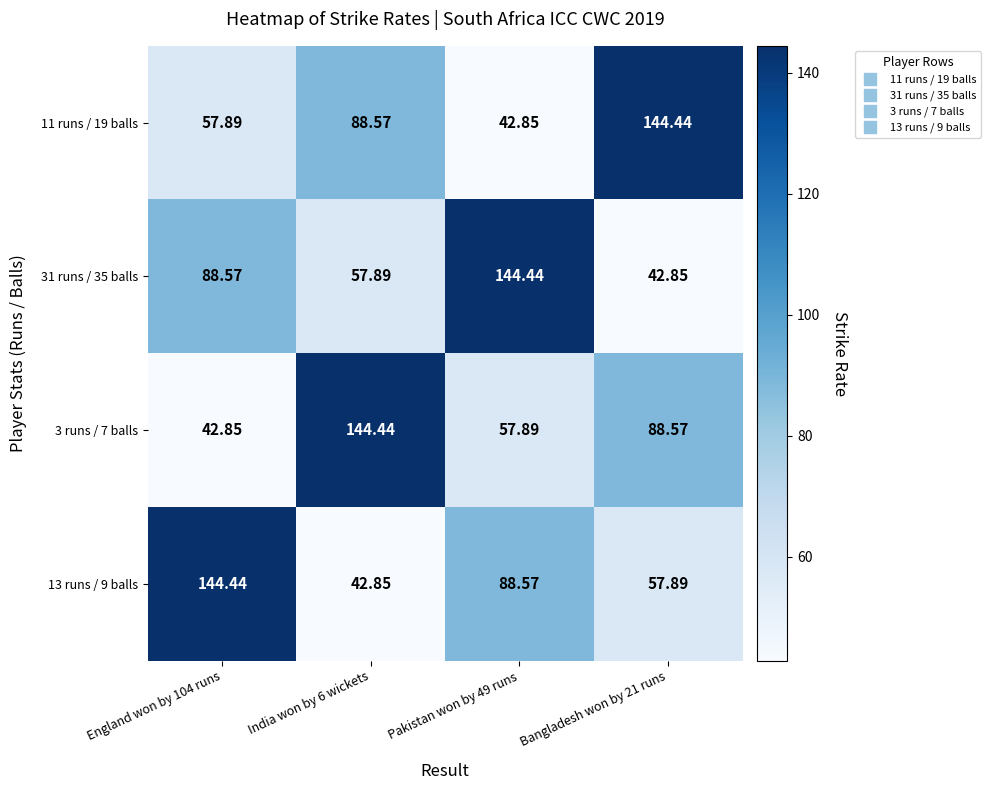

How many categories are shown in the chart?

4